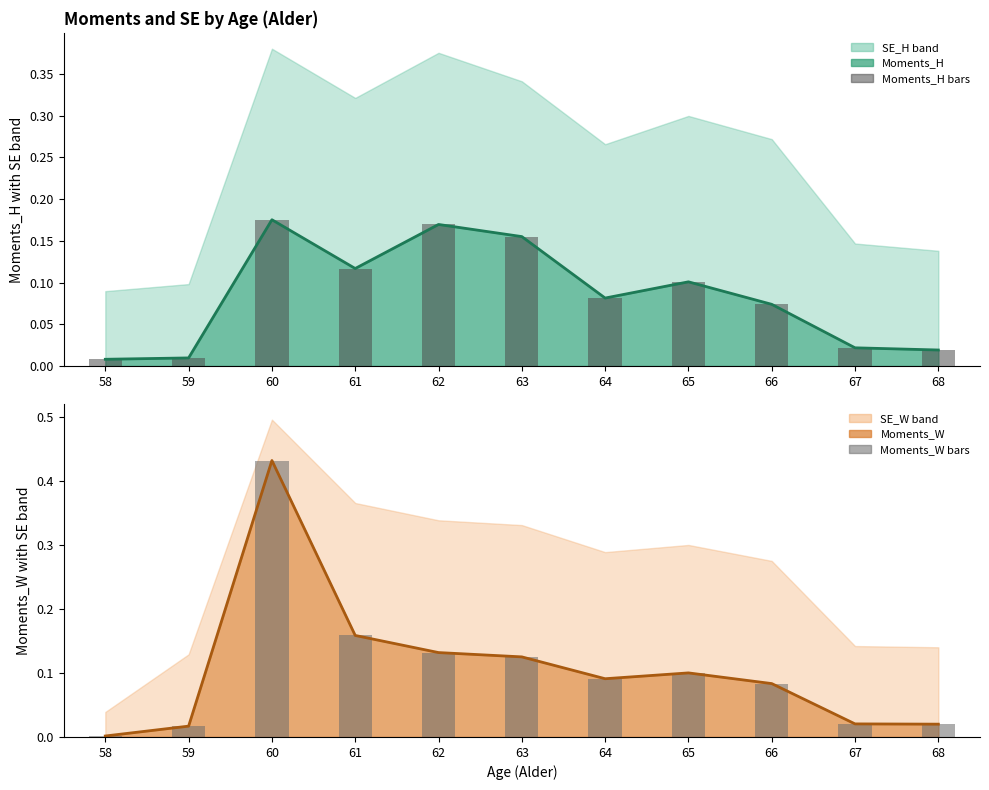

Between 62 and 58, which is larger?

62